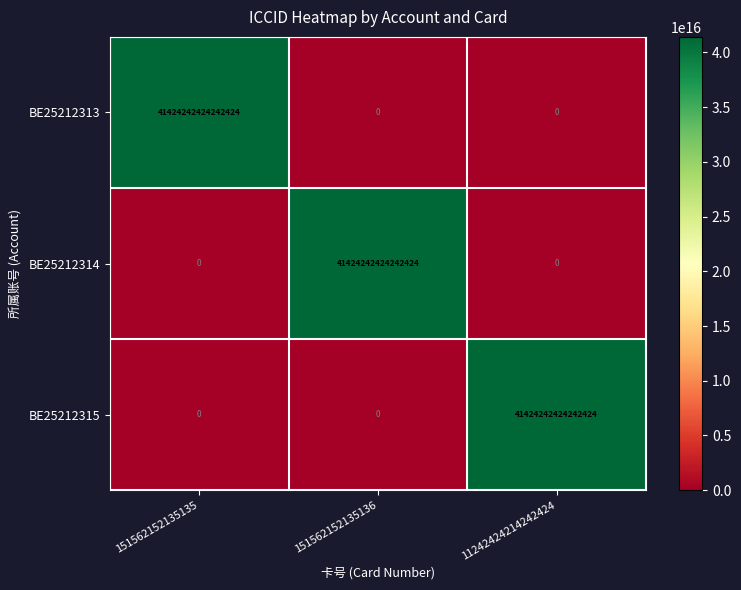

How many categories are shown in the chart?

3